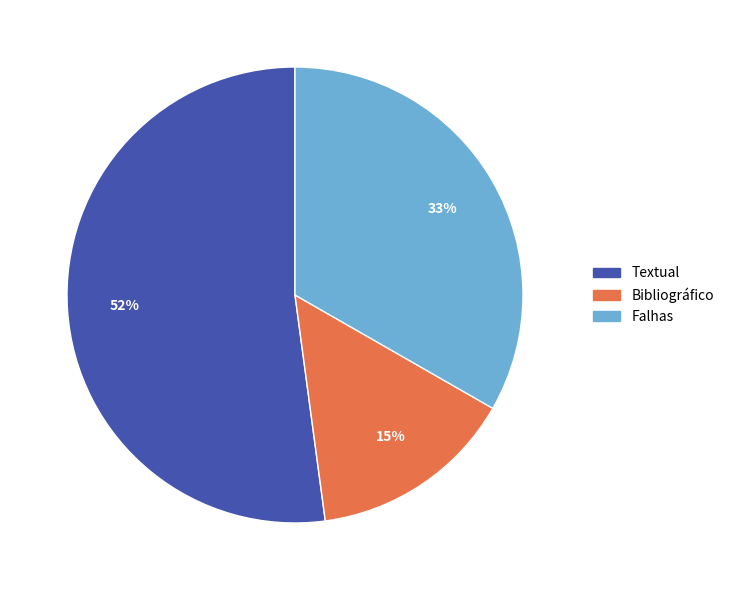

To the nearest percent, what percentage of the pie is Falhas?

33%